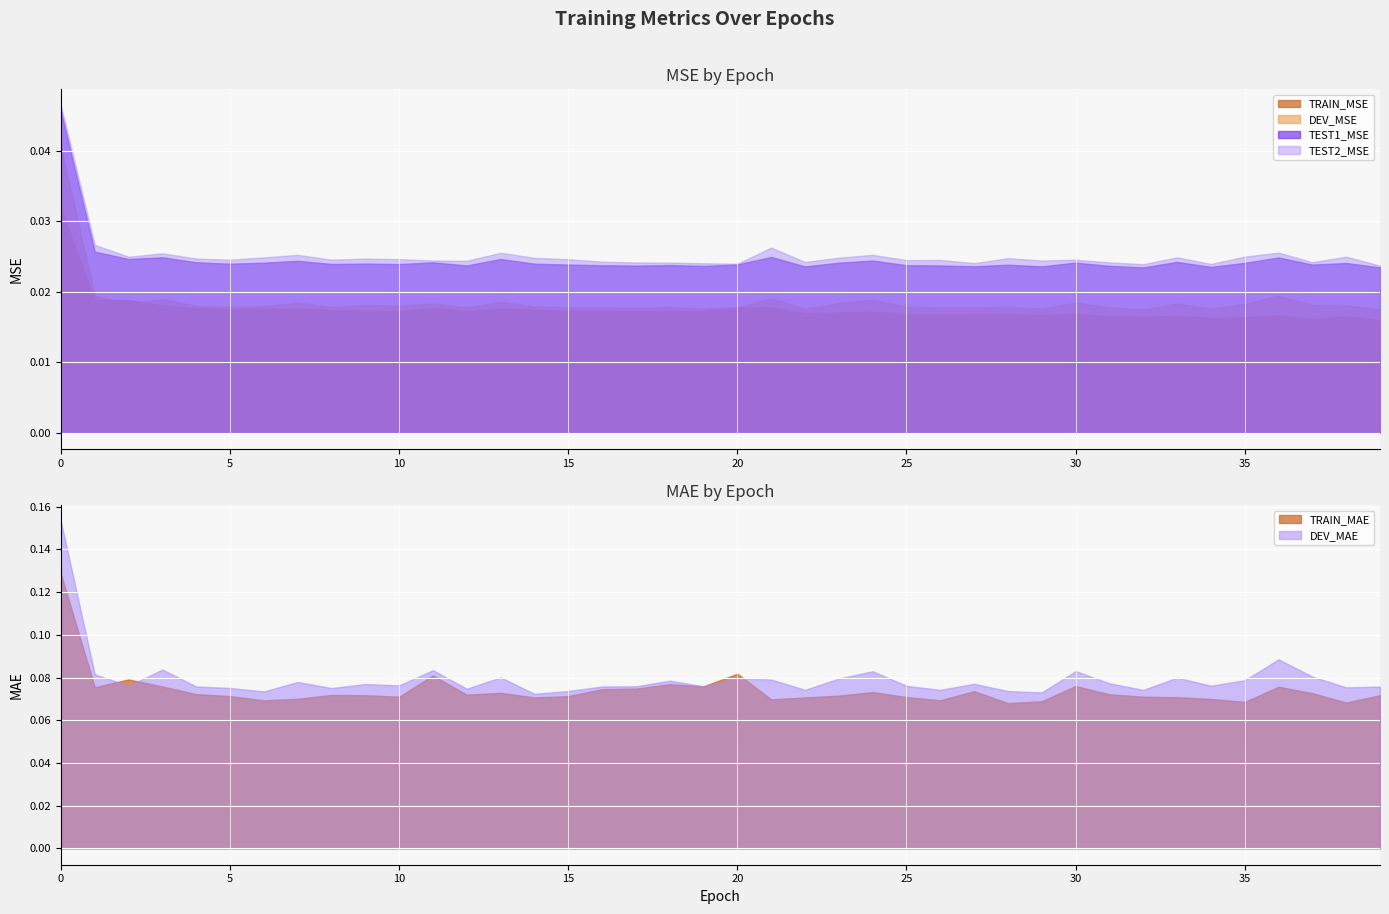

True or false: TEST2_MSE and TRAIN_MAE cross at least once.

False